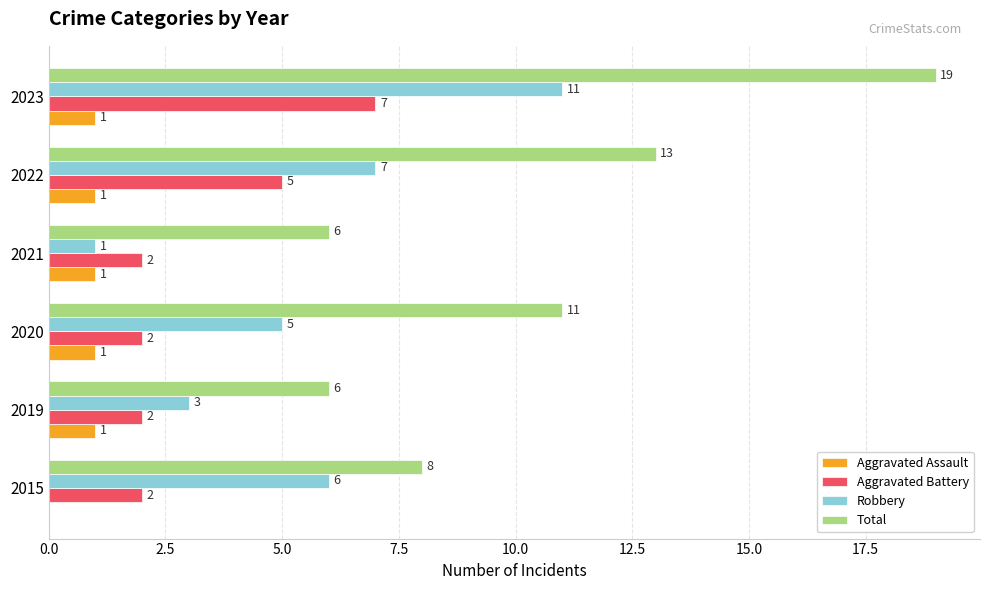

Which series has the largest total across all categories?

Total